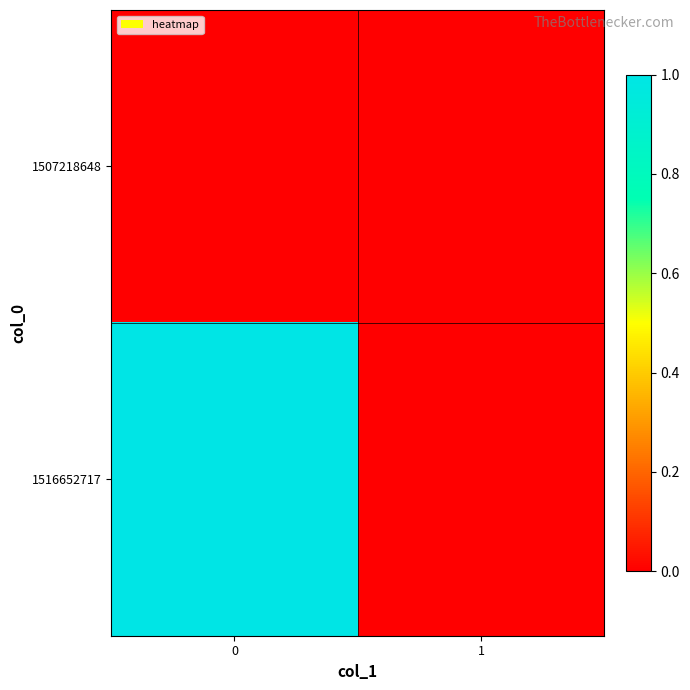

At how many categories does at least one series exceed 0?

1